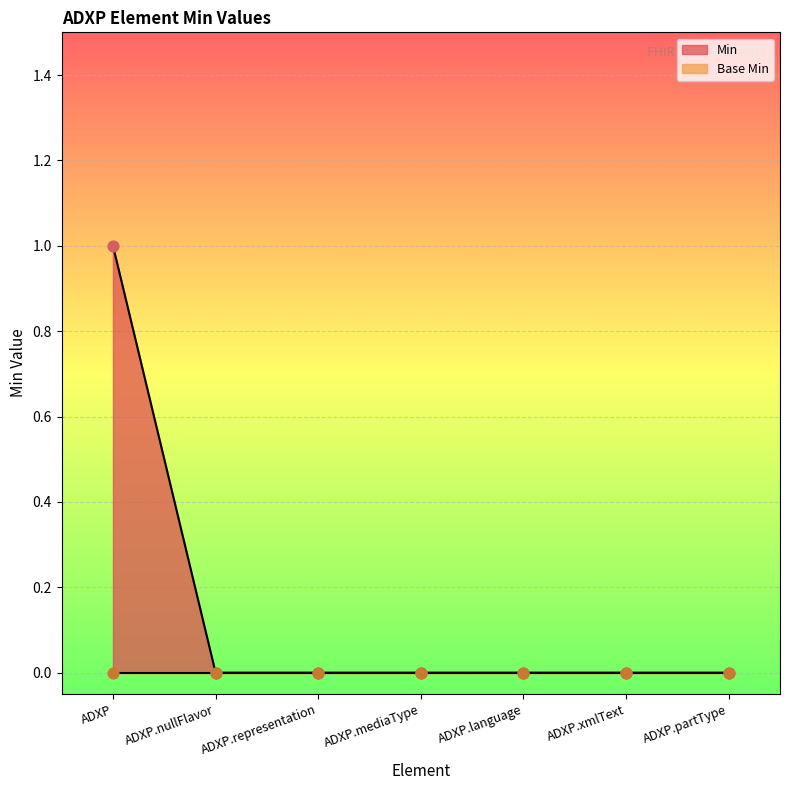

Between ADXP.language and ADXP.partType, which is larger?

ADXP.language